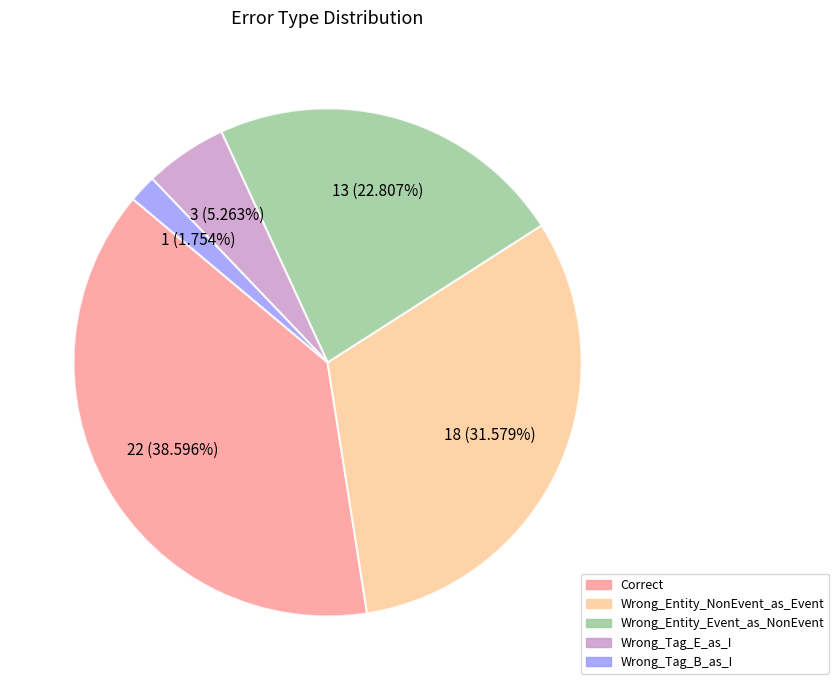

Is there any slice that represents more than half of the pie?

No